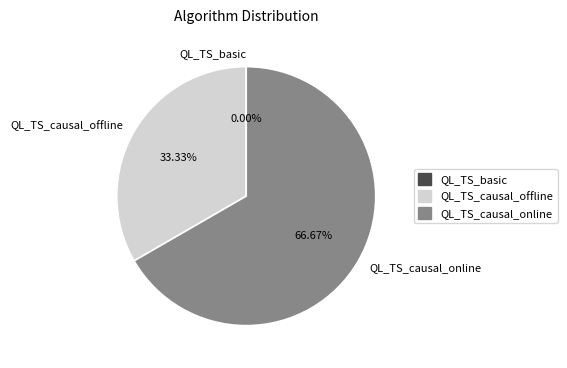

How many slices are in this pie chart?

3